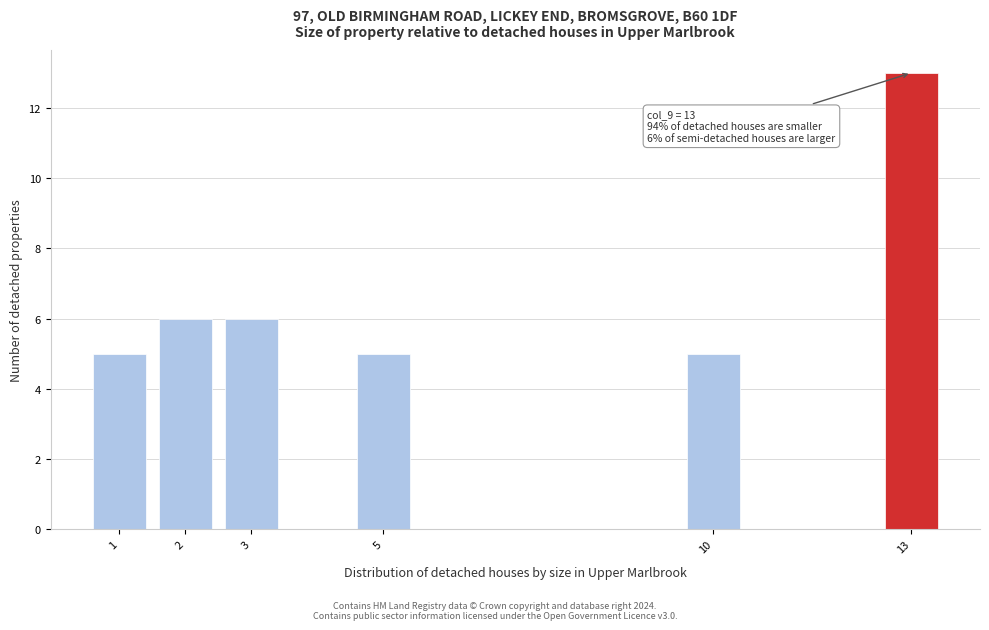

Reading left to right, extract all data points from this chart.

5	6	6	5	5	13